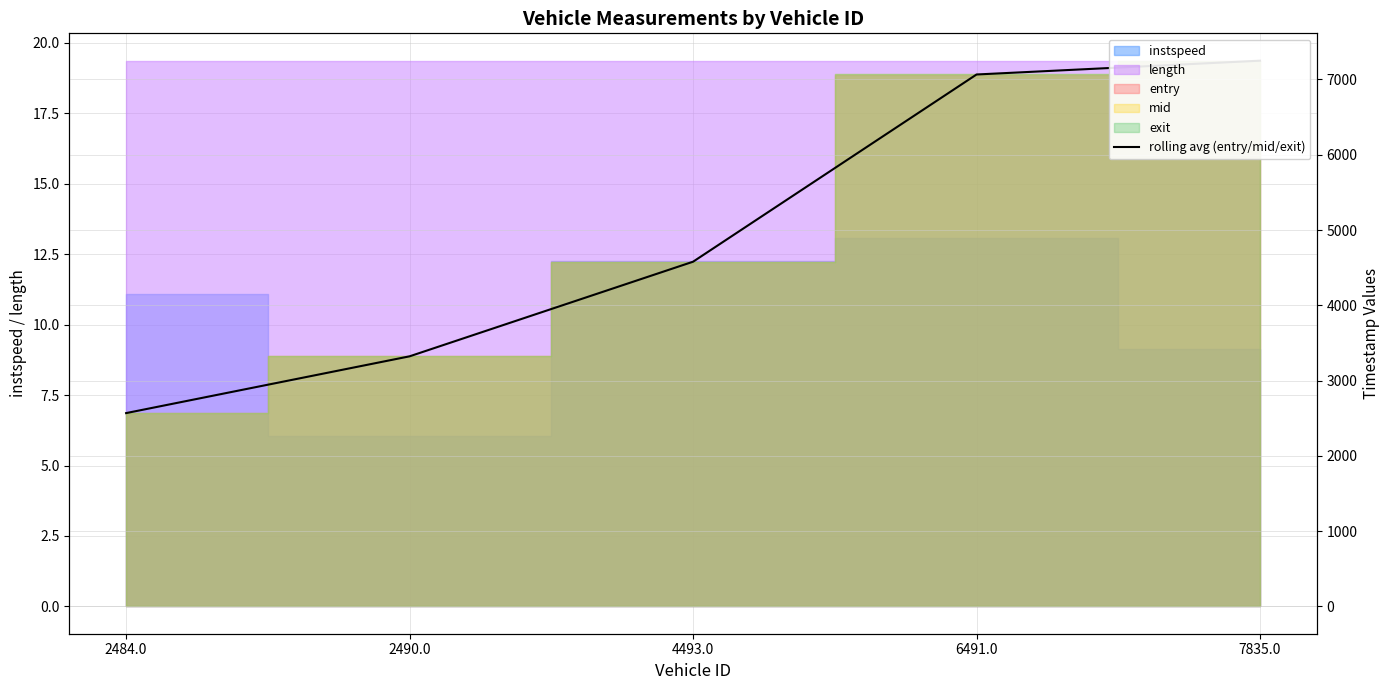

The chart shows a value of 7066.0 at 6491.0. True or false?

True